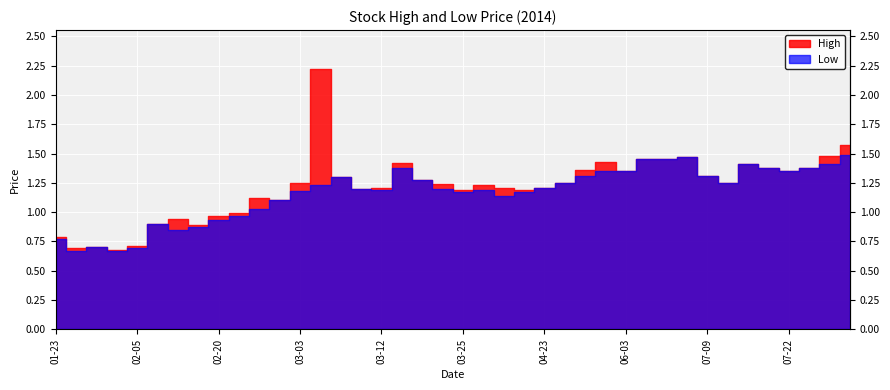

Reading left to right, what are all the values shown in this chart?

High: 2014-01-23=0.8	2014-01-31=0.7	2014-02-03=0.7	2014-02-04=0.7	2014-02-05=0.7	2014-02-06=0.9	2014-02-07=0.9	2014-02-12=0.9	2014-02-20=1.0	2014-02-21=1.0	2014-02-25=1.1	2014-02-26=1.1	2014-03-03=1.2	2014-03-04=2.2	2014-03-05=1.3	2014-03-07=1.2	2014-03-12=1.2	2014-03-14=1.4	2014-03-18=1.3	2014-03-24=1.2	2014-03-25=1.2	2014-03-26=1.2	2014-03-27=1.2	2014-03-28=1.2	2014-04-23=1.2	2014-05-08=1.2	2014-05-30=1.4	2014-06-02=1.4	2014-06-03=1.4	2014-06-13=1.4	2014-07-07=1.4	2014-07-08=1.5	2014-07-09=1.3	2014-07-15=1.2	2014-07-17=1.4	2014-07-21=1.4	2014-07-22=1.4	2014-07-23=1.4	2014-07-24=1.5	2014-07-25=1.6
Low: 2014-01-23=0.8	2014-01-31=0.7	2014-02-03=0.7	2014-02-04=0.7	2014-02-05=0.7	2014-02-06=0.9	2014-02-07=0.8	2014-02-12=0.9	2014-02-20=0.9	2014-02-21=1.0	2014-02-25=1.0	2014-02-26=1.1	2014-03-03=1.2	2014-03-04=1.2	2014-03-05=1.3	2014-03-07=1.2	2014-03-12=1.2	2014-03-14=1.4	2014-03-18=1.3	2014-03-24=1.2	2014-03-25=1.2	2014-03-26=1.2	2014-03-27=1.1	2014-03-28=1.2	2014-04-23=1.2	2014-05-08=1.2	2014-05-30=1.3	2014-06-02=1.4	2014-06-03=1.4	2014-06-13=1.4	2014-07-07=1.4	2014-07-08=1.5	2014-07-09=1.3	2014-07-15=1.2	2014-07-17=1.4	2014-07-21=1.4	2014-07-22=1.4	2014-07-23=1.4	2014-07-24=1.4	2014-07-25=1.5